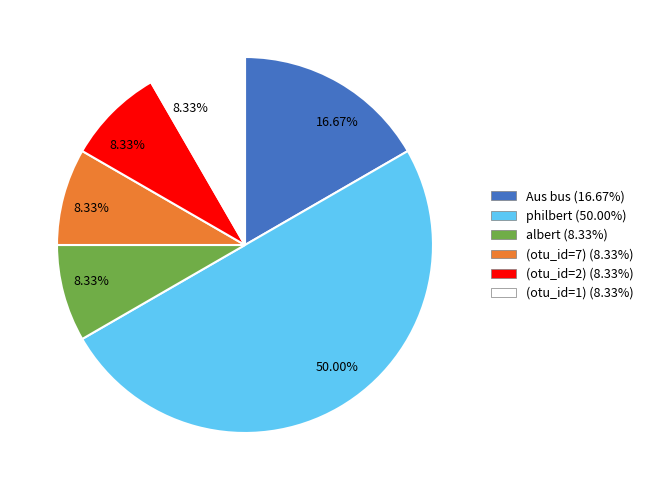

What percentage is the (otu_id=7) slice, to the nearest percent?

8%